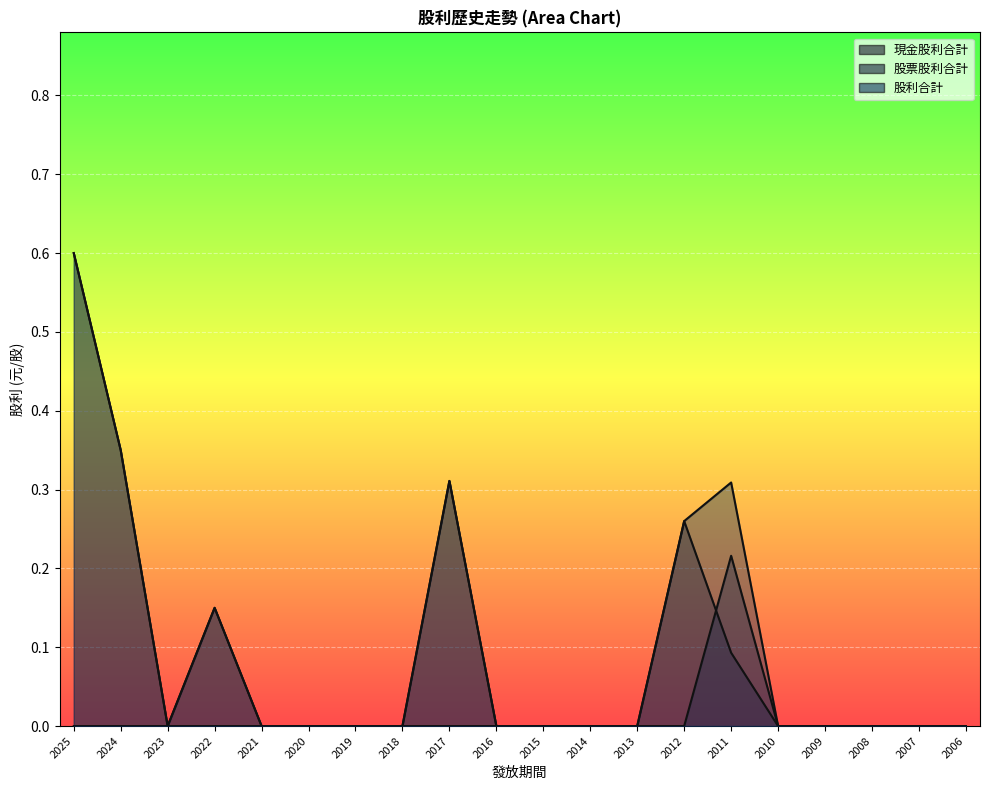

At which label is 股票股利合計 closest to 0?

2025